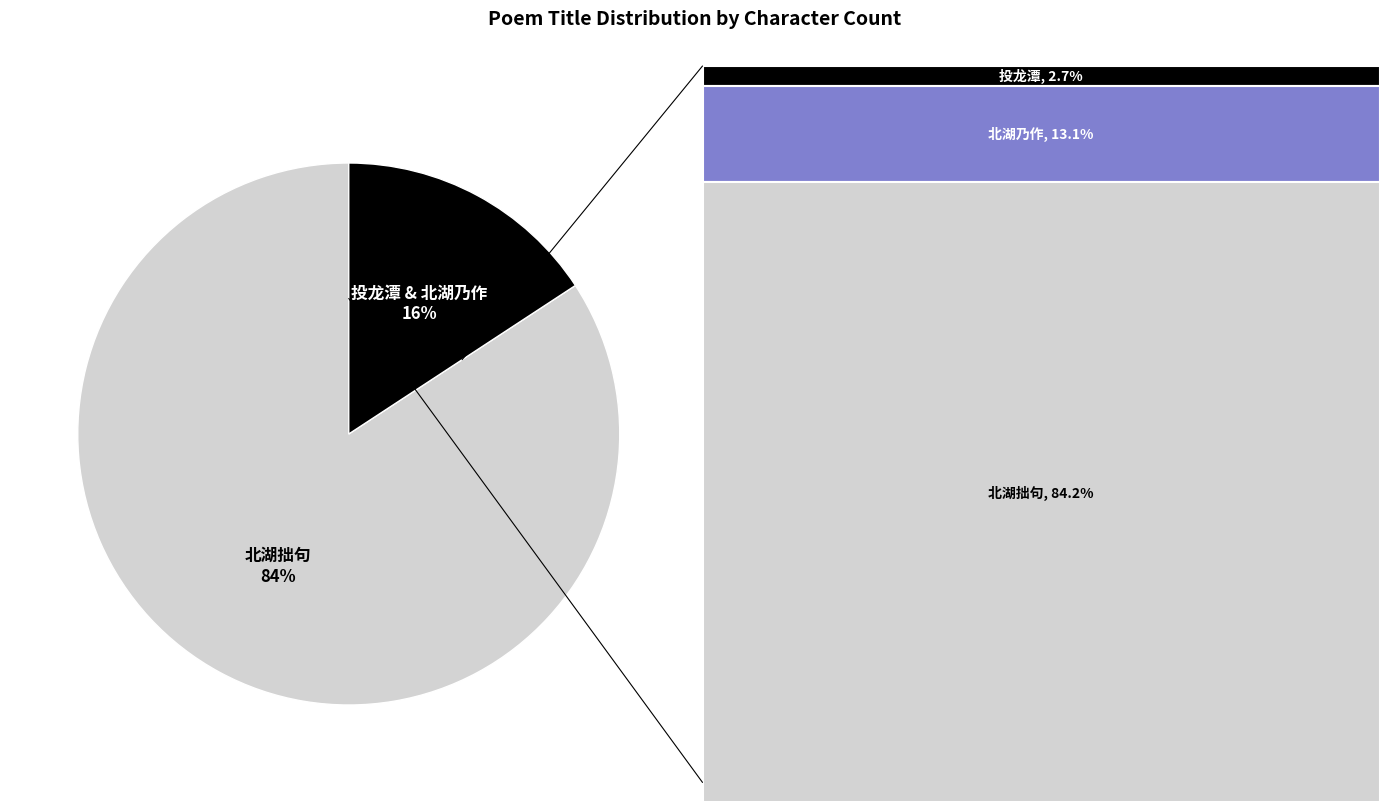

What is the largest slice in the pie chart?

北湖拙句